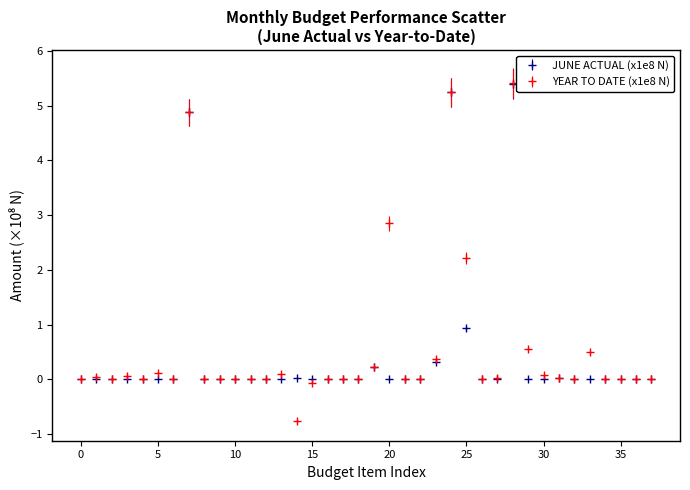

At how many categories does at least one series exceed 3?

3